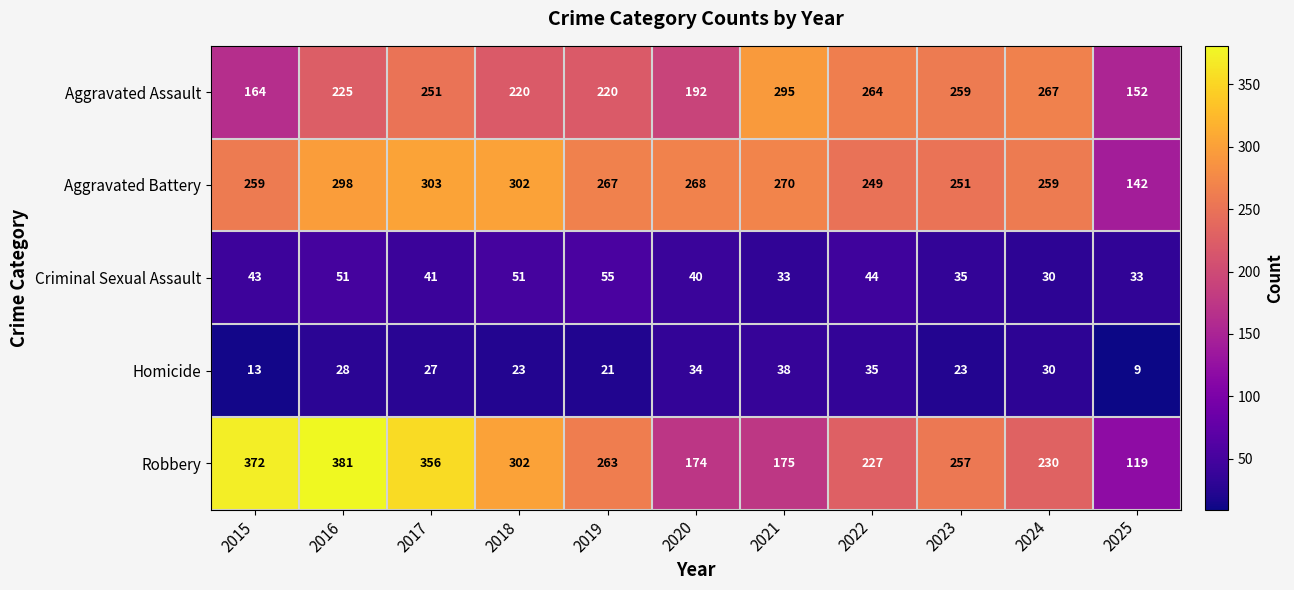

Rank the series at 2022 from lowest to highest value.

Homicide, Criminal Sexual Assault, Robbery, Aggravated Battery, Aggravated Assault